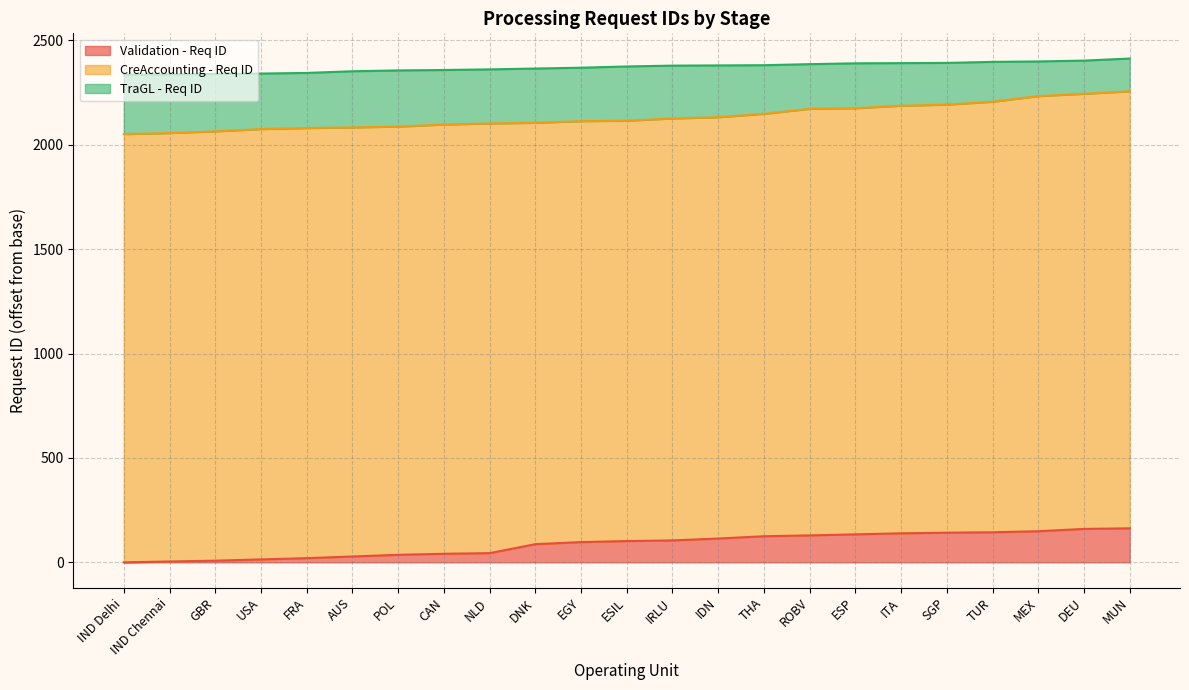

What is the difference between the maximum and minimum values in the Validation - Req ID series?

163